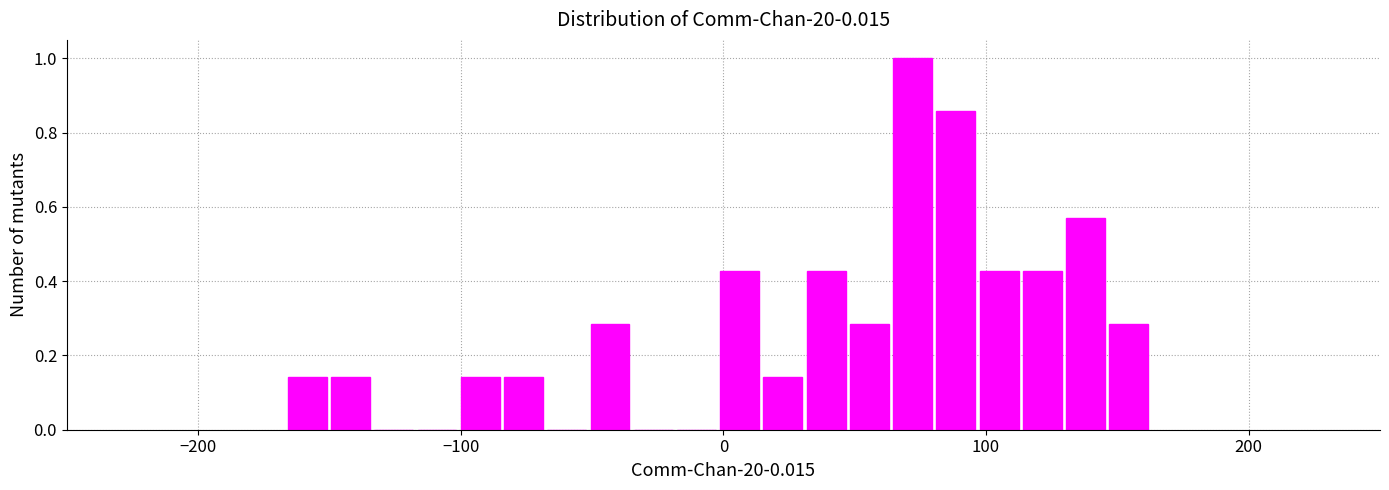

Read against the x-axis, roughly where is the centre of the tallest bar?

70